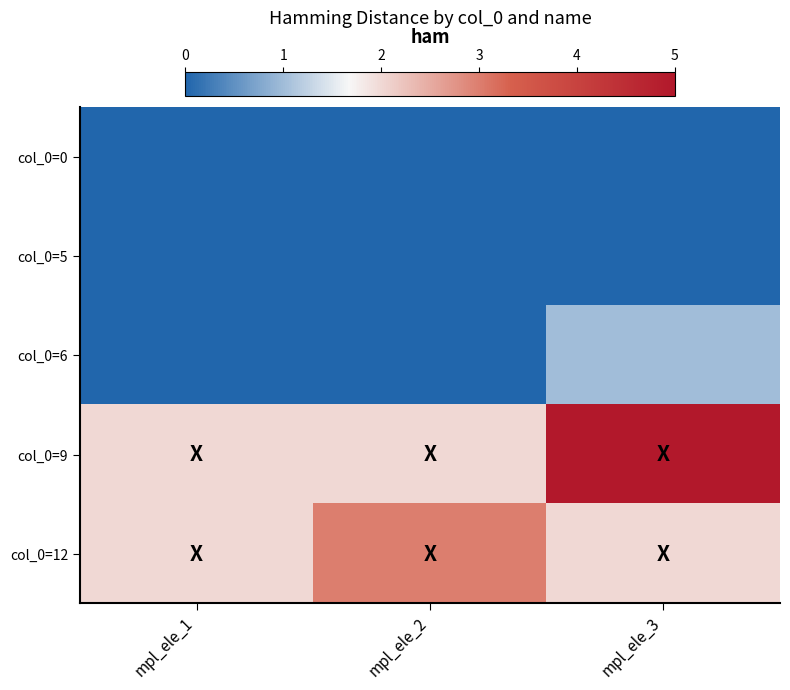

Which series has the largest range (max minus min)?

col_0=9